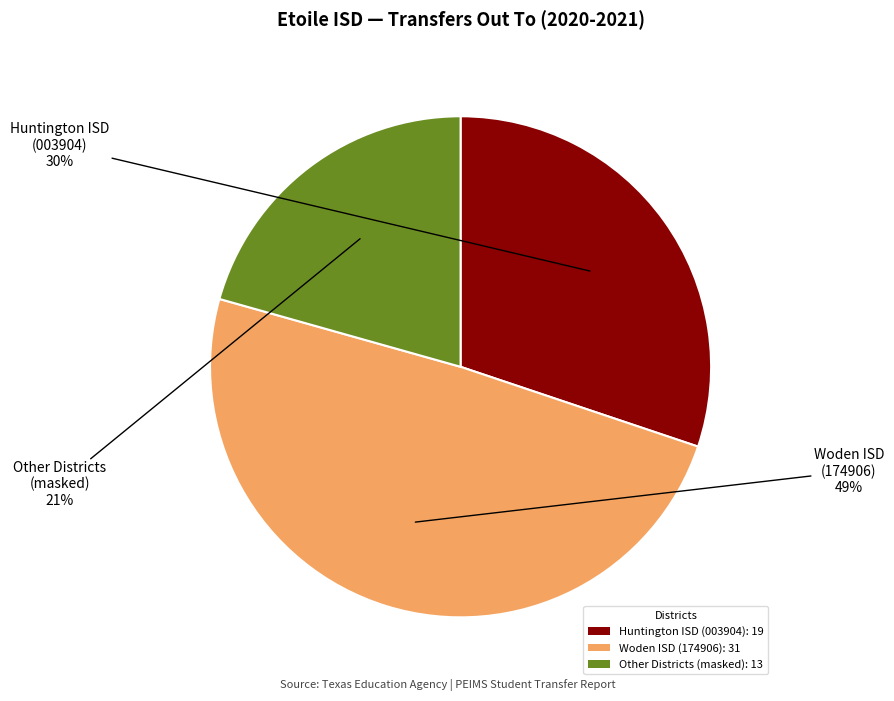

Is there a majority slice in this chart?

No